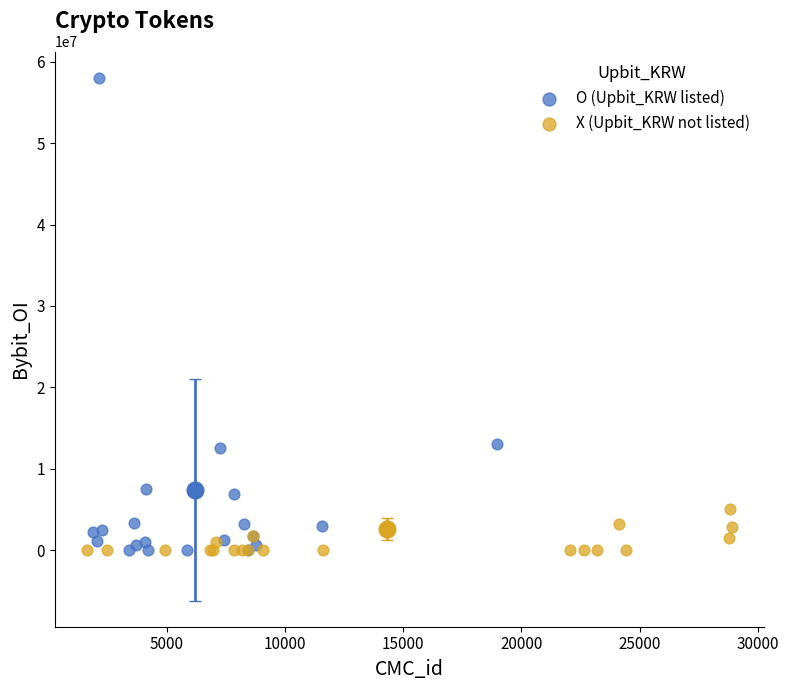

What are all the series names shown in the legend?

O (Upbit_KRW listed), X (Upbit_KRW not listed)